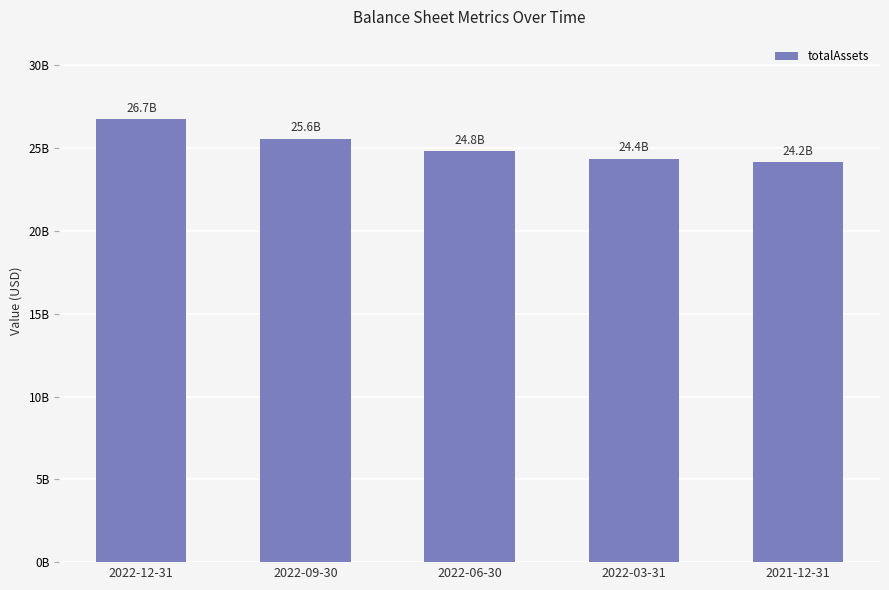

What is the label of the 5th bar from the left?

2021-12-31